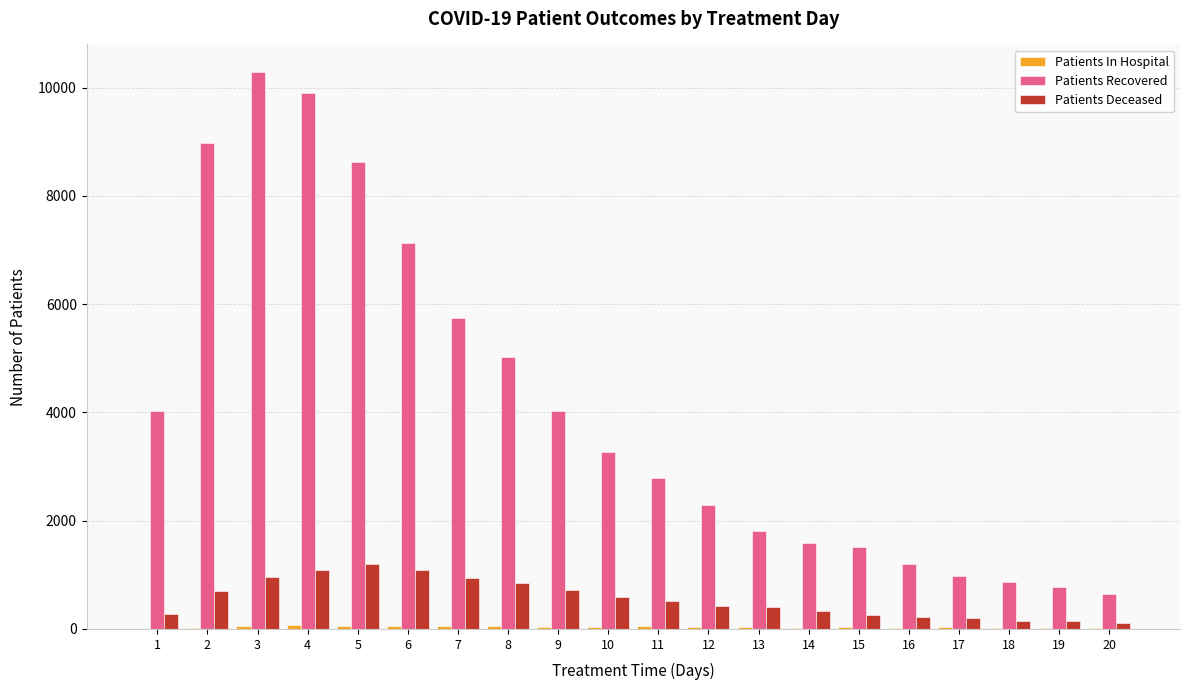

The value of Patients Recovered at 3 is 14041. True or false?

False